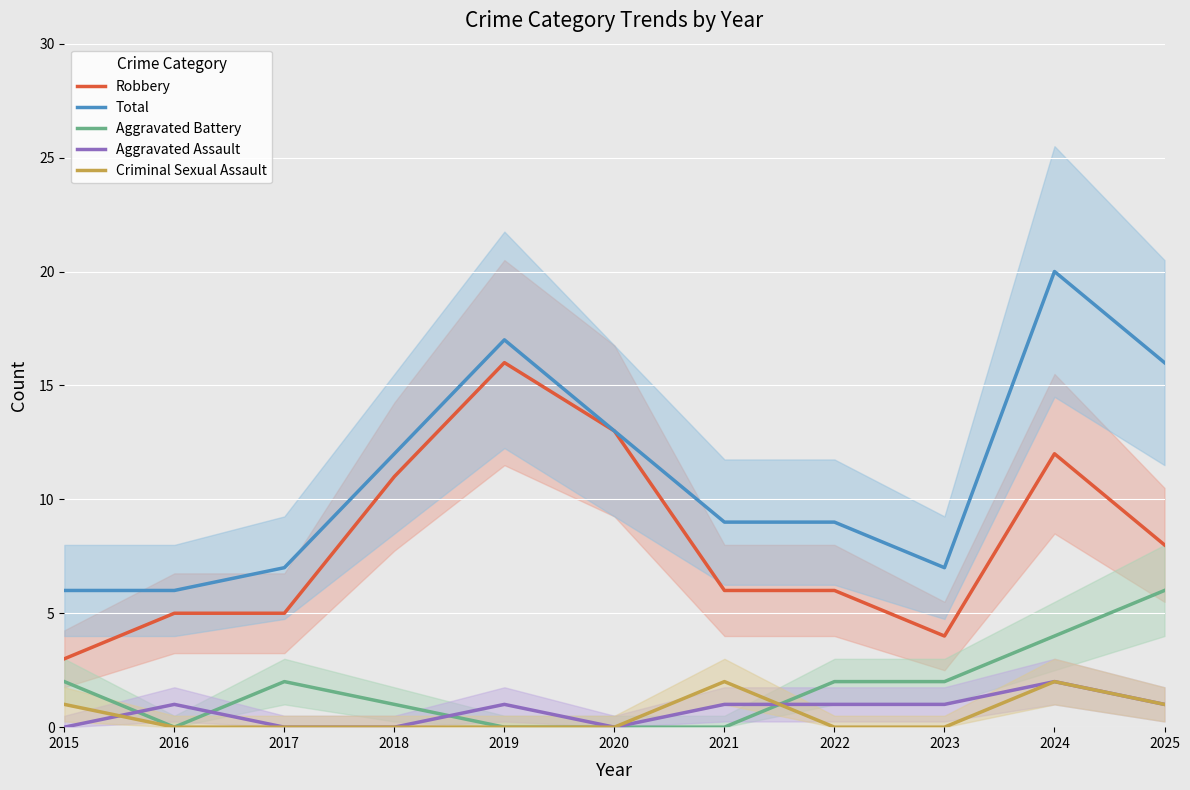

Is the value of Total at 2024 greater than the value of Criminal Sexual Assault at 2024?

Yes